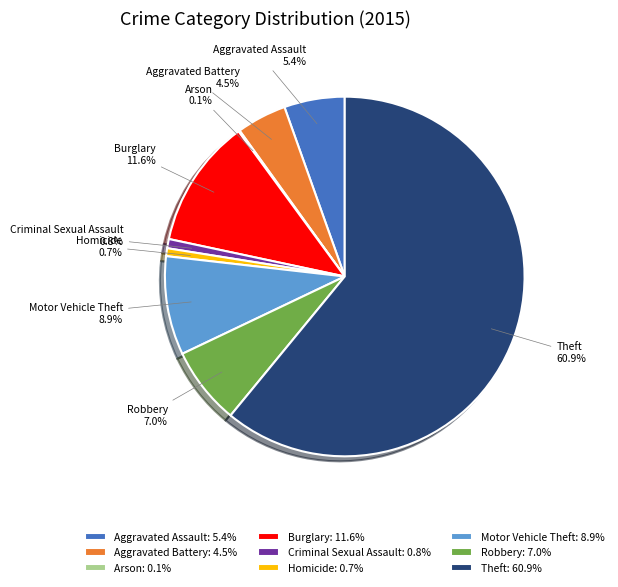

Does any single category account for the majority?

Yes